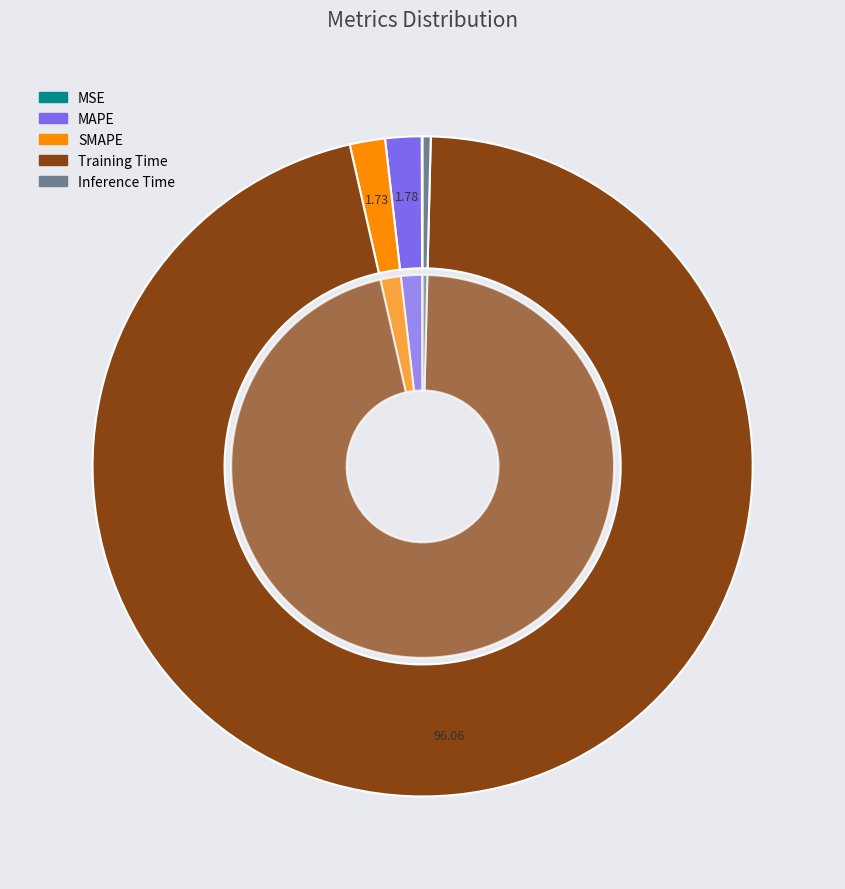

What percentage is the SMAPE slice, to the nearest percent?

2%